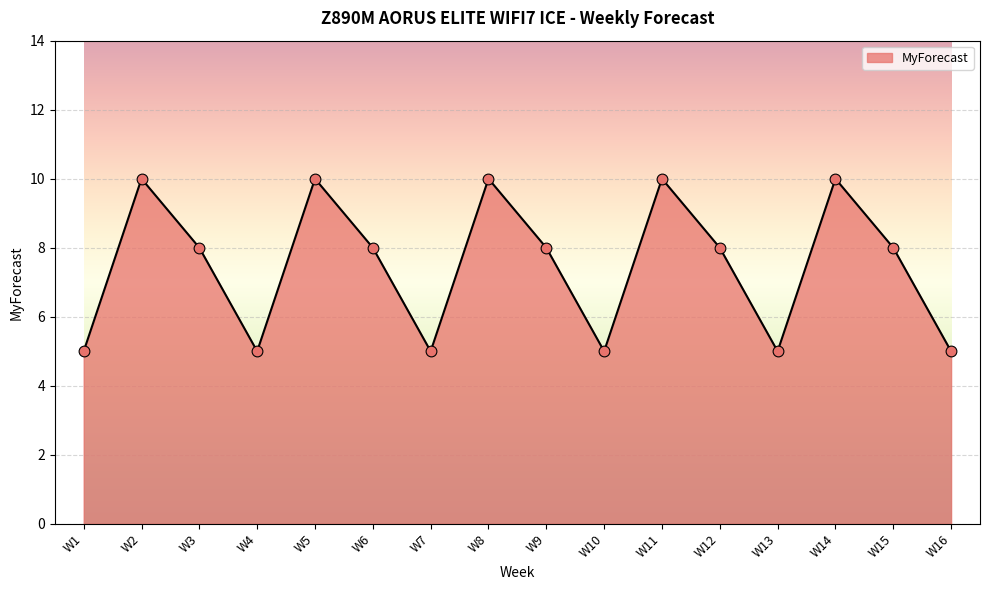

What is the ratio of the value at W1 to the value at W7?

1.0